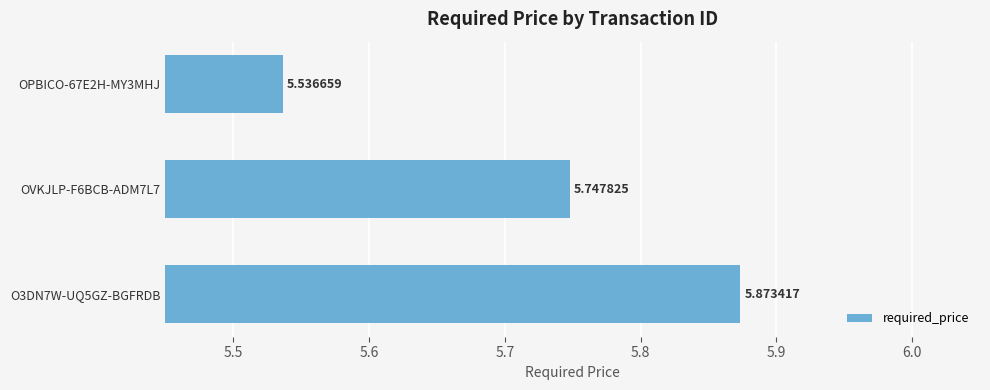

Rank the categories by value from highest to lowest.

O3DN7W-UQ5GZ-BGFRDB, OVKJLP-F6BCB-ADM7L7, OPBICO-67E2H-MY3MHJ